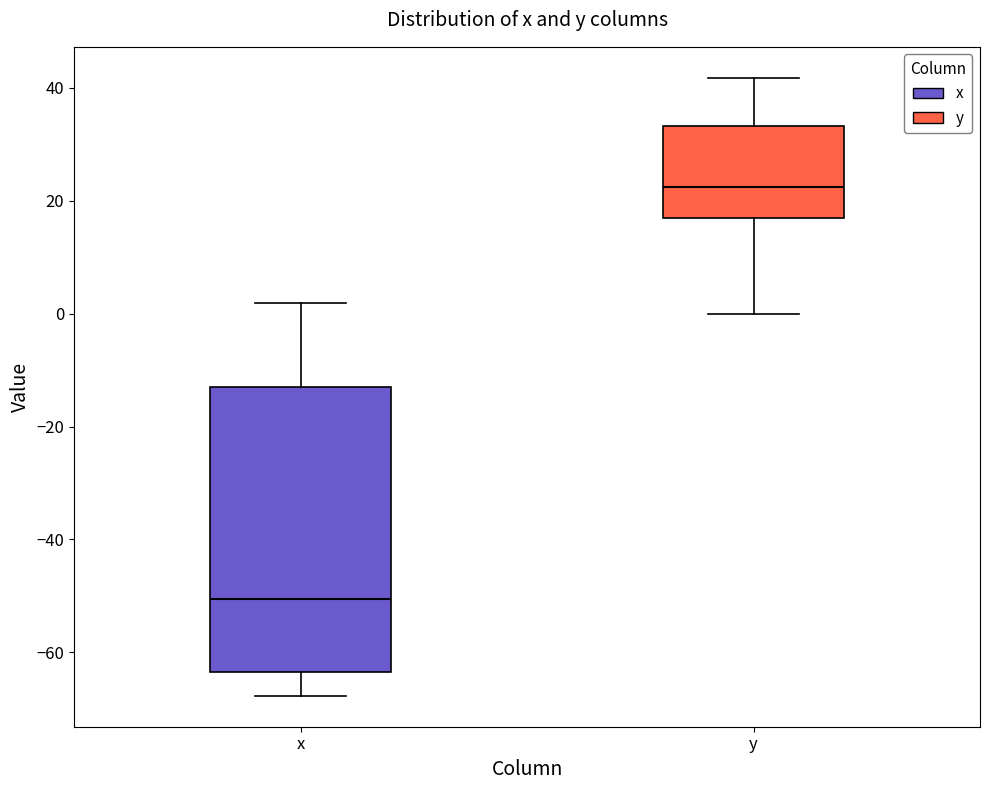

Which box is the tallest, from its lower edge to its upper edge?

x